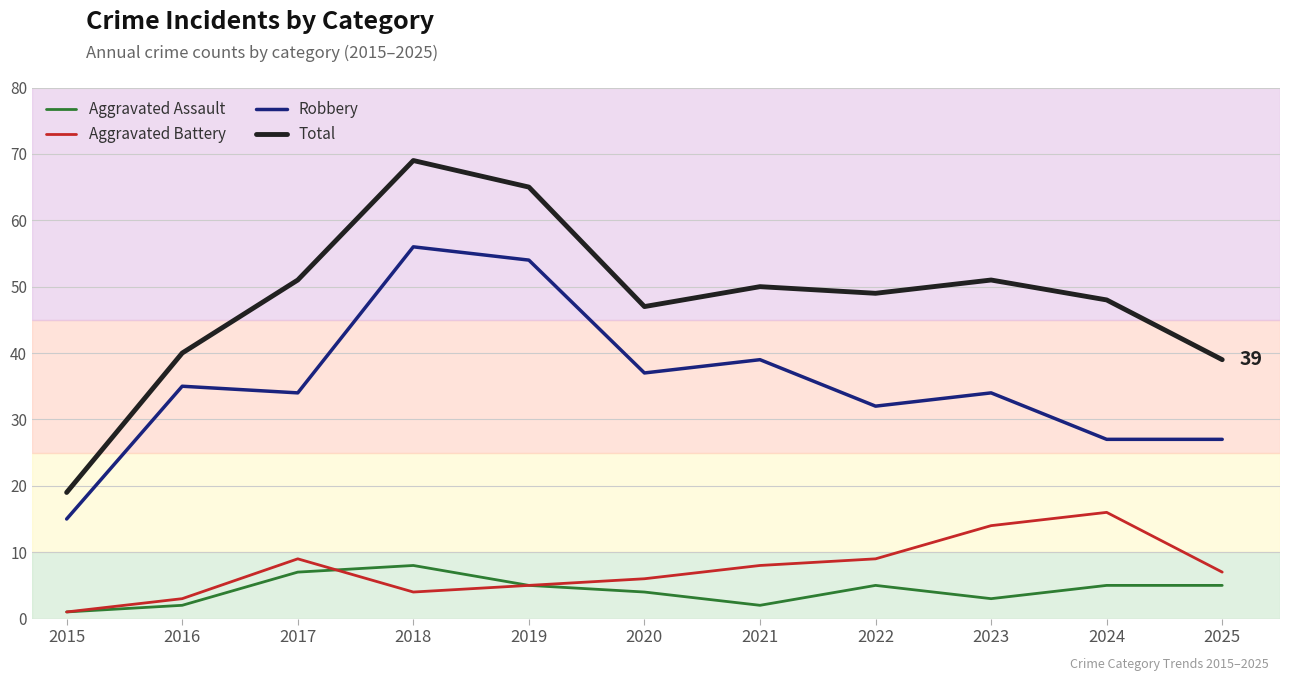

Is it true that Total equals 22 at 2016?

False